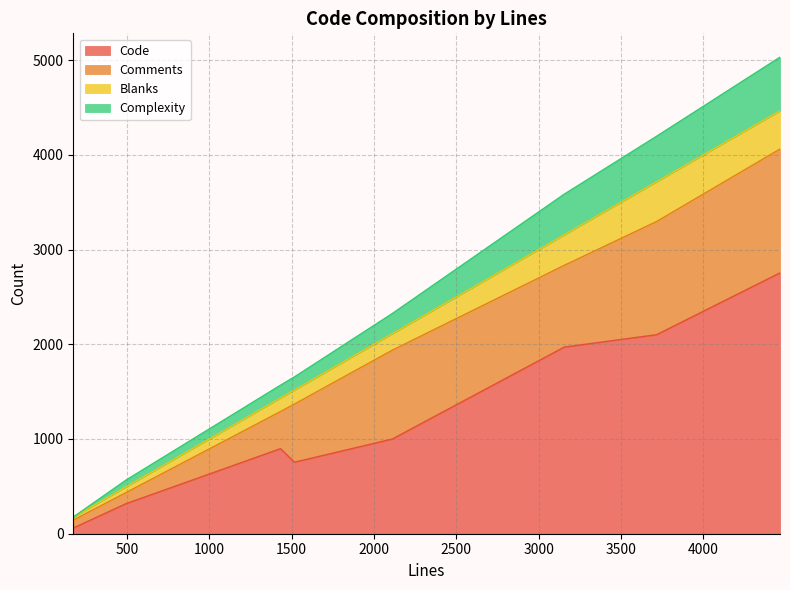

Which has a higher value, 175 or 2112?

2112